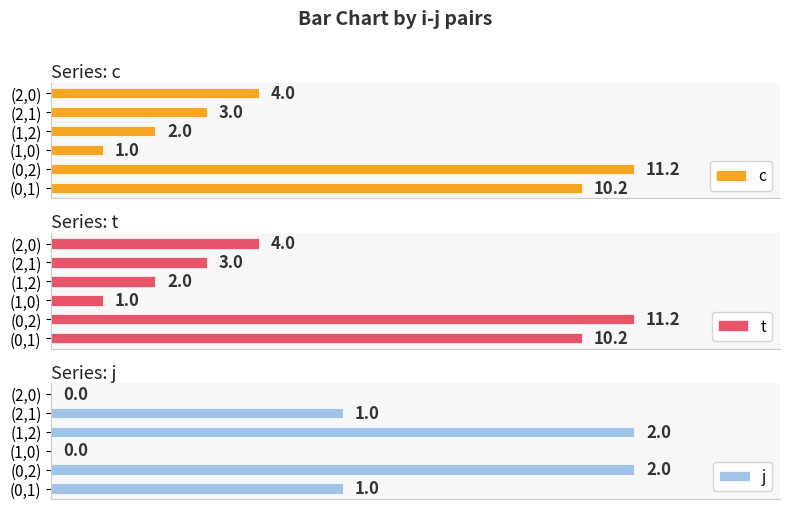

What are all the series names shown in the legend?

c, t, j